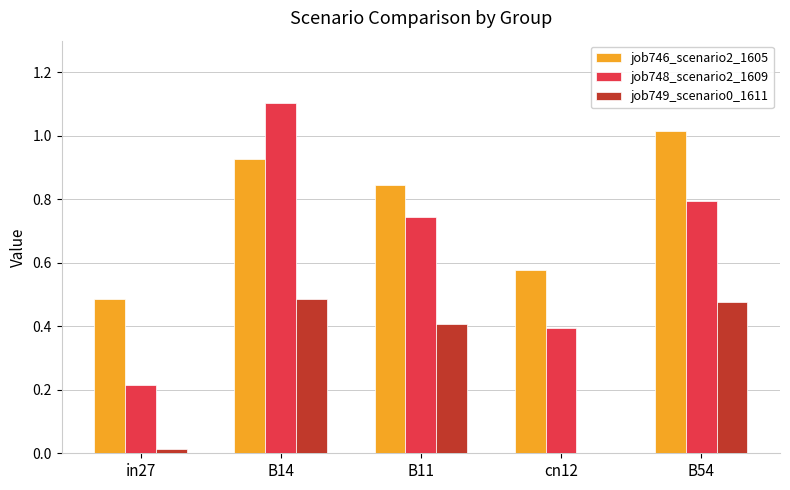

Which series has the widest spread of values?

job748_scenario2_1609